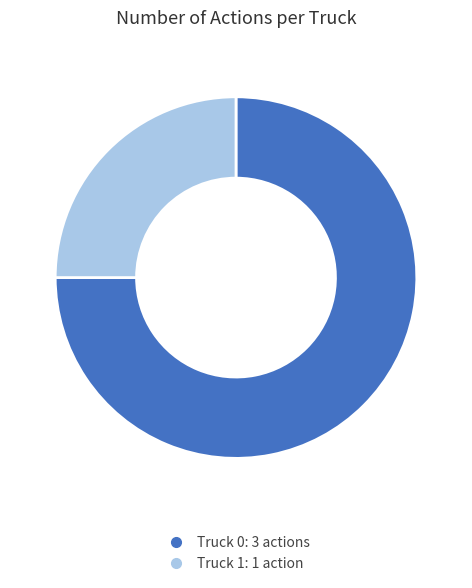

Which slice represents more than half of the pie?

Truck 0